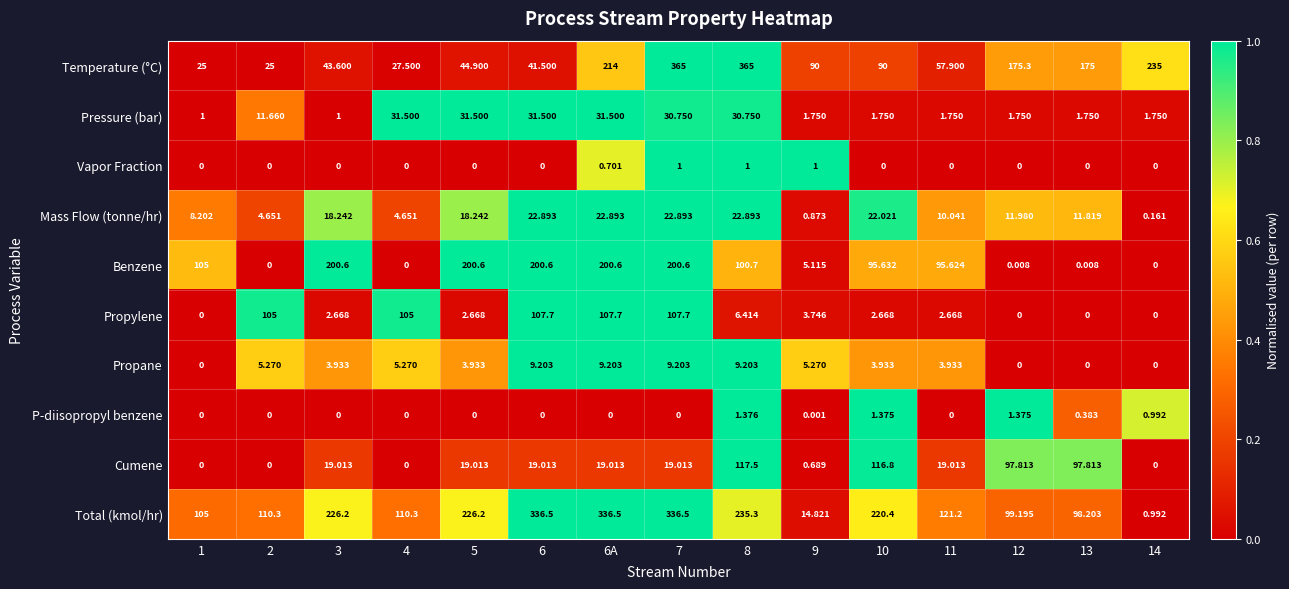

Rank the series at 9 from highest to lowest value.

Temperature (°C), Total (kmol/hr), Propane, Benzene, Propylene, Pressure (bar), Vapor Fraction, Mass Flow (tonne/hr), Cumene, P-diisopropyl benzene